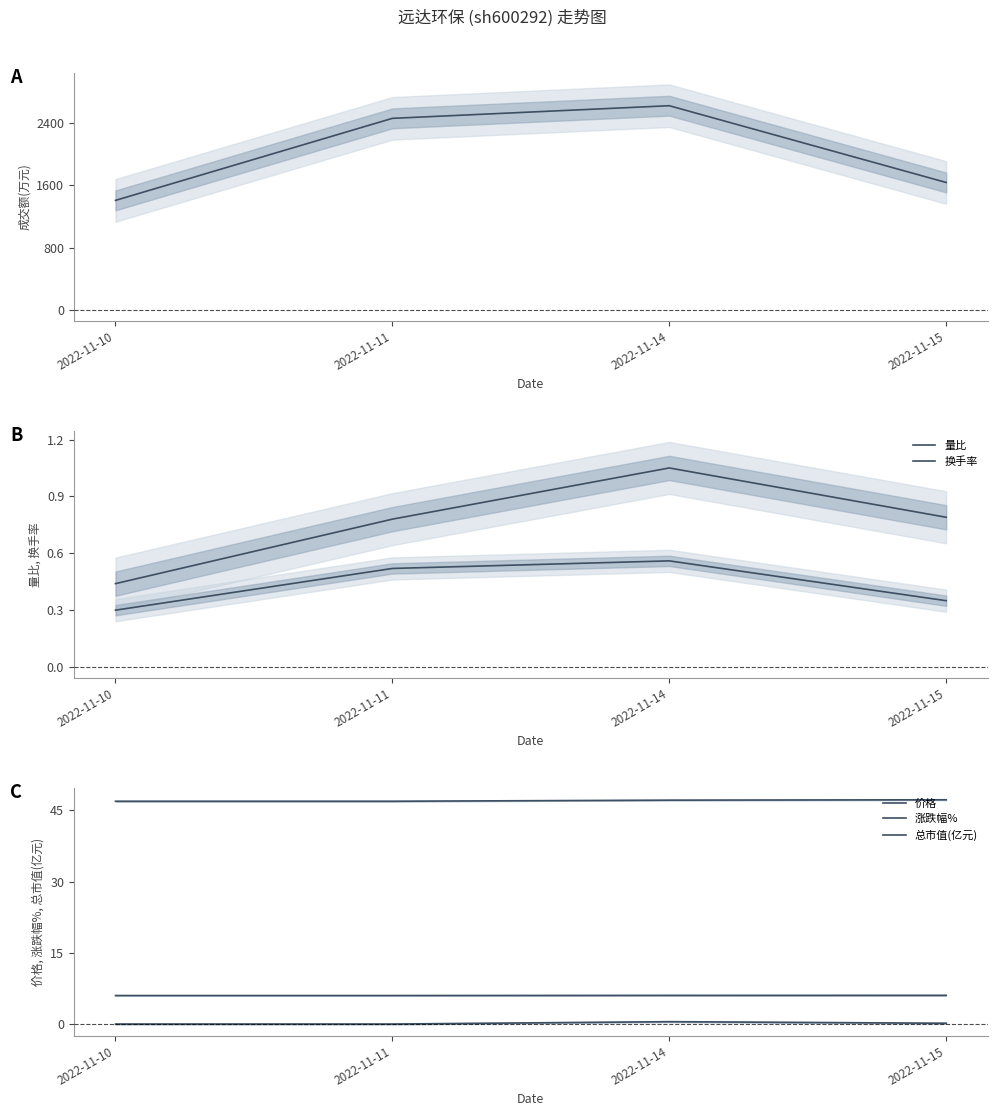

True or false: 量比 has a value of 0.4 at 2022-11-10.

True